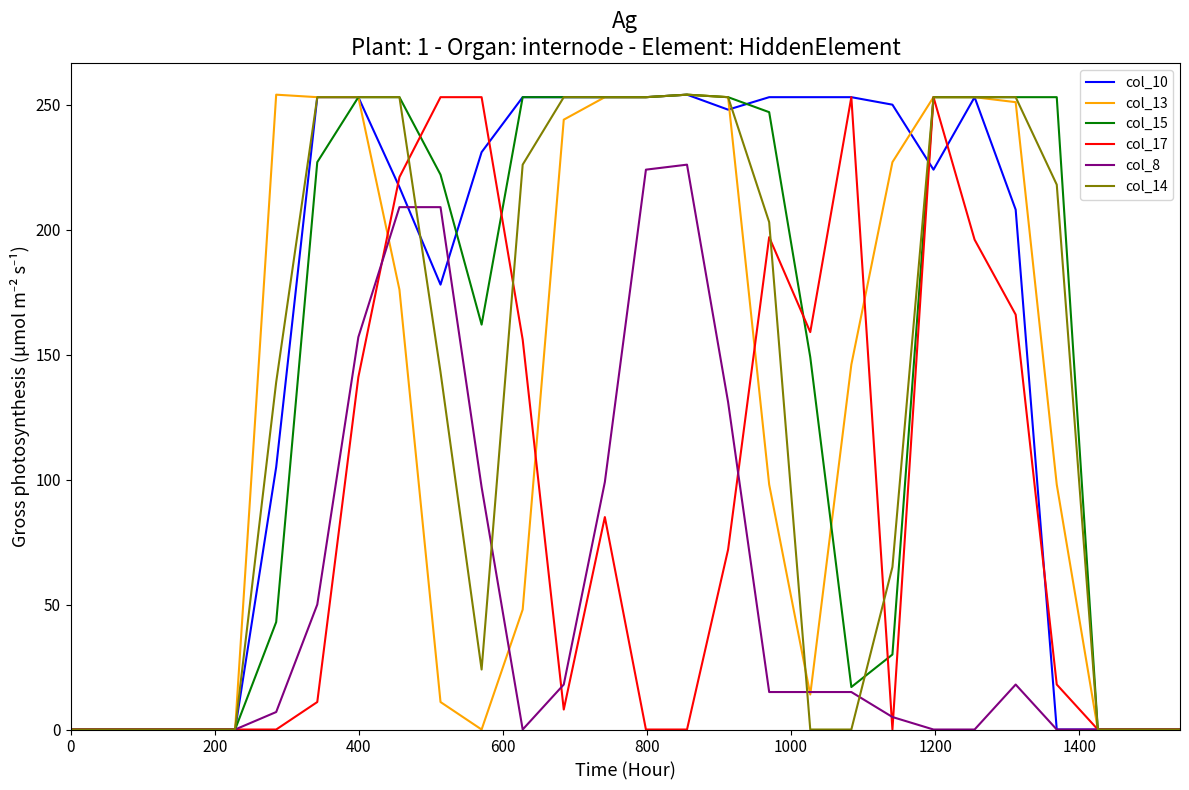

Which series has the largest range (max minus min)?

col_10